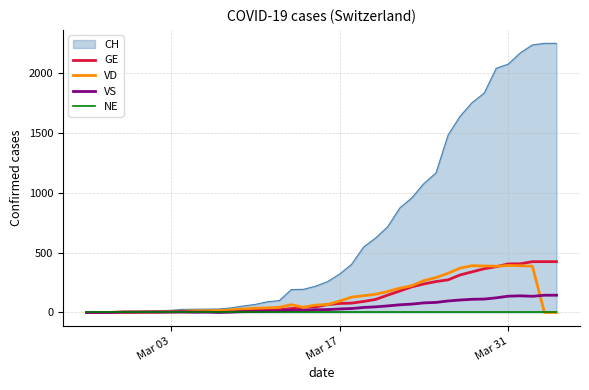

After their last crossing, which series has the higher values: VD or VS?

VS